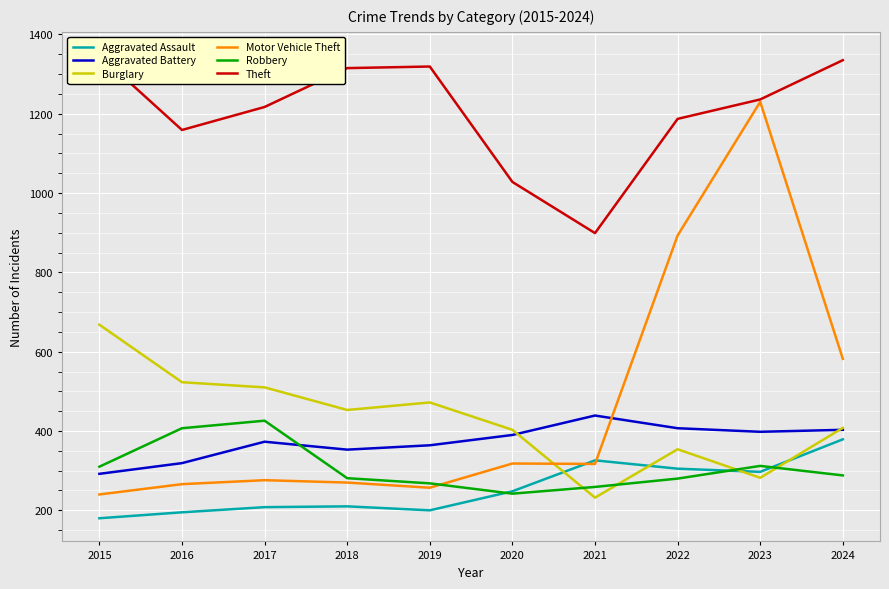

Is the value of Theft at 2018 greater than the value of Motor Vehicle Theft at 2024?

Yes